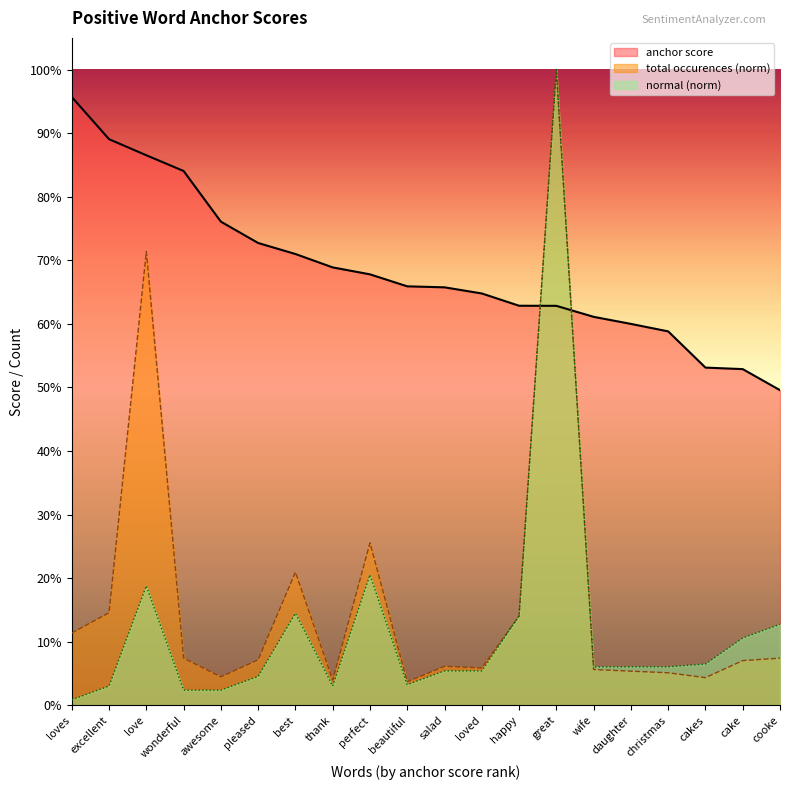

Where is anchor score nearest to the value 0?

cooke